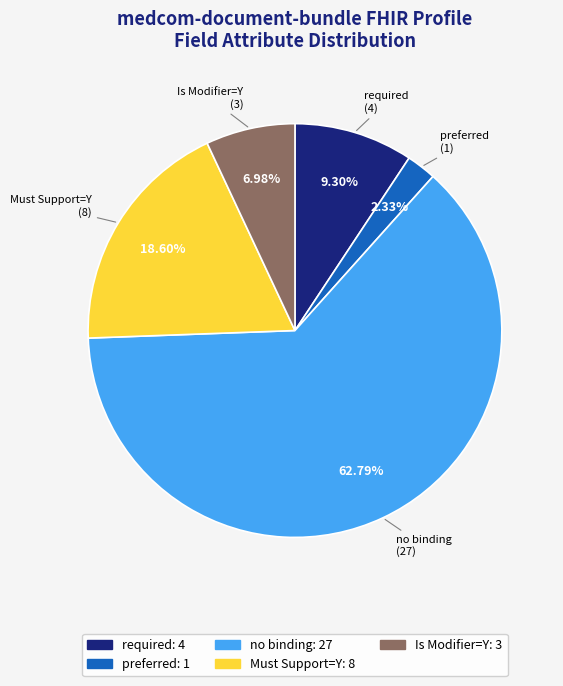

Is there any slice that represents more than half of the pie?

Yes